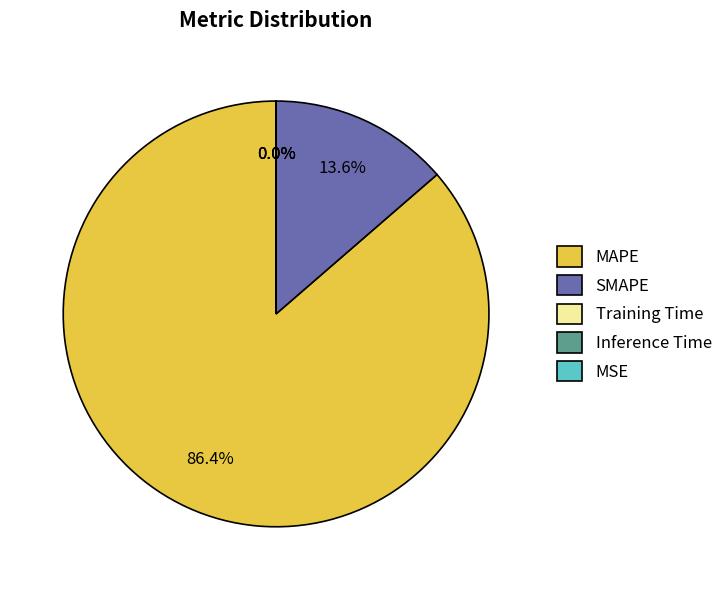

Does any single category account for the majority?

Yes